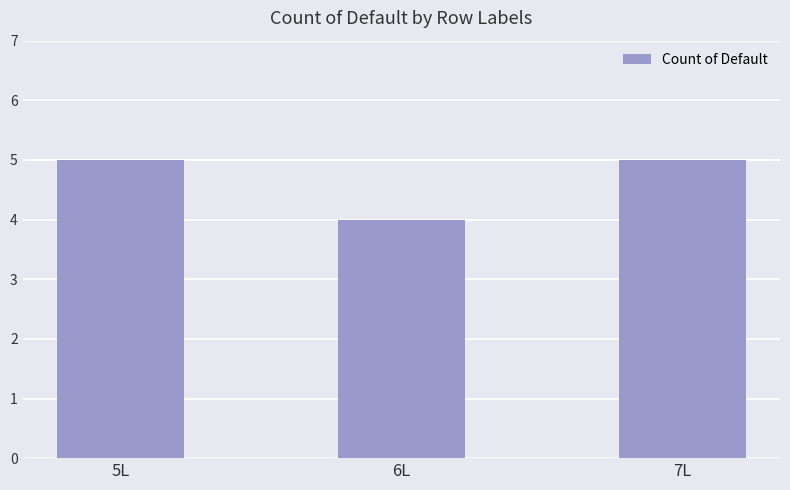

What is the difference between the maximum and minimum values?

1